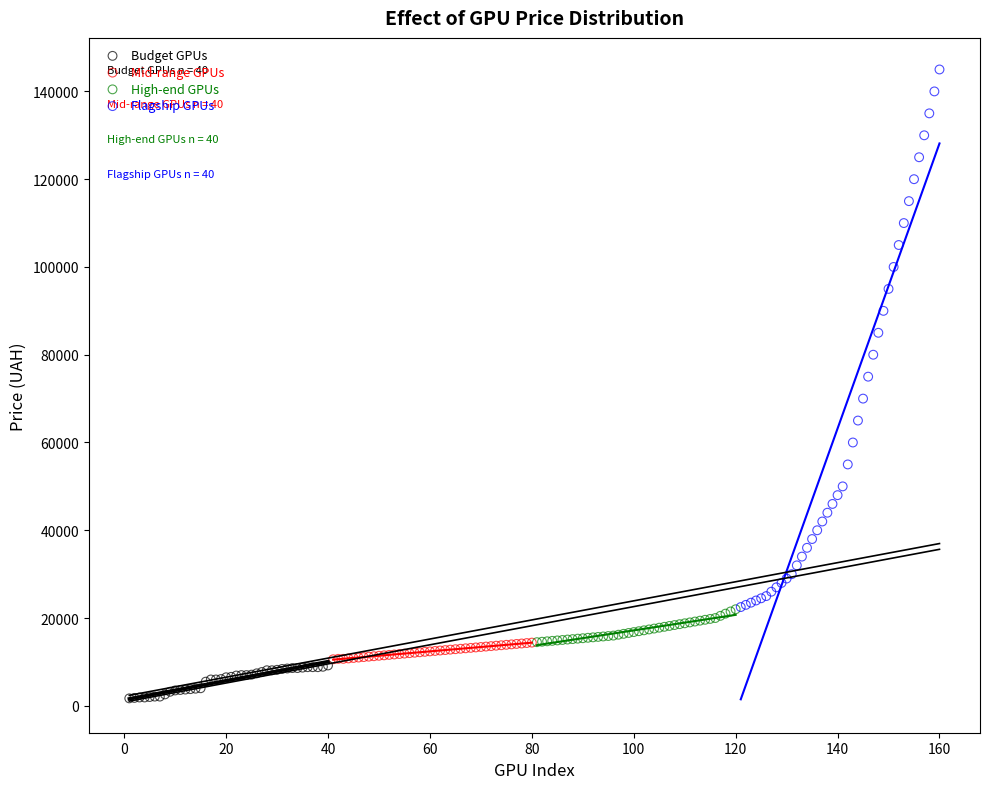

Which series has the widest spread of Y values?

Flagship GPUs